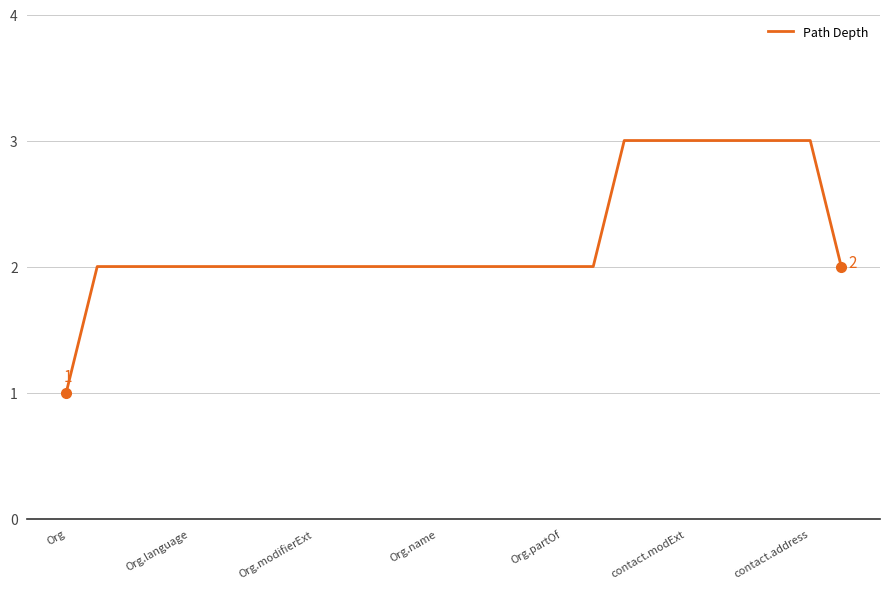

What is the greatest value displayed?

3